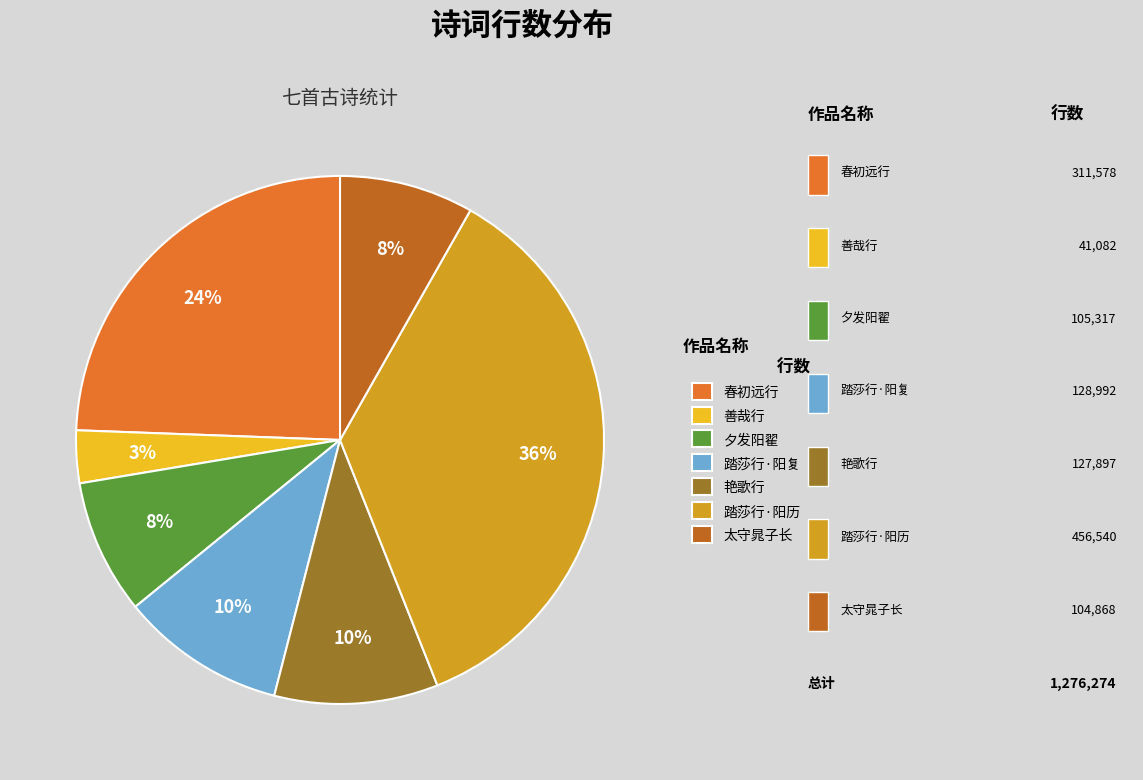

Is there a majority slice in this chart?

No